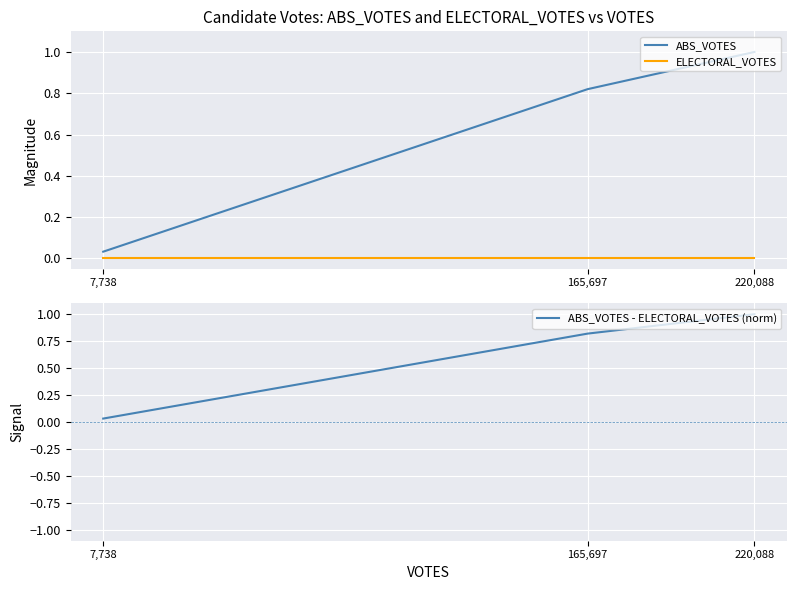

Reading right to left, list all the values displayed in this chart.

ABS_VOTES: 220,088=1.0	165,697=0.8	7,738=0.0
ELECTORAL_VOTES: 220,088=0.0	165,697=0.0	7,738=0.0
ABS_VOTES - ELECTORAL_VOTES (norm): 220,088=1.0	165,697=0.8	7,738=0.0